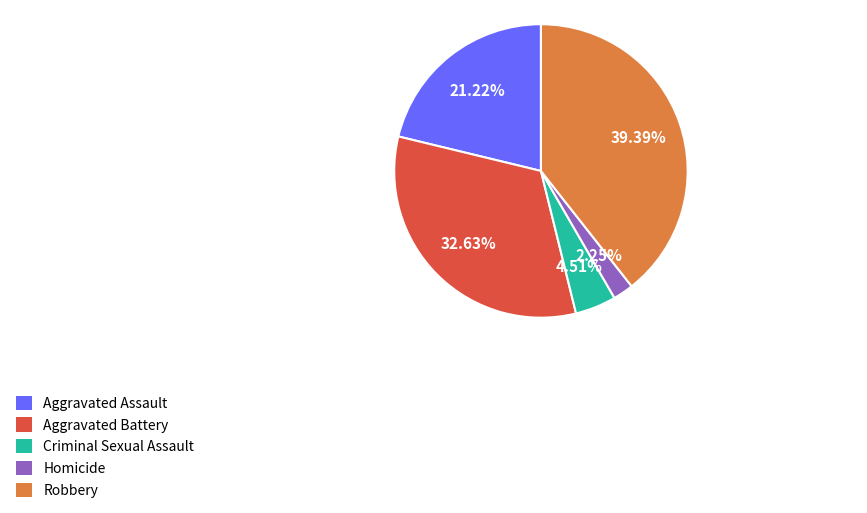

What is the total percentage of Aggravated Battery and Robbery?

72.0%